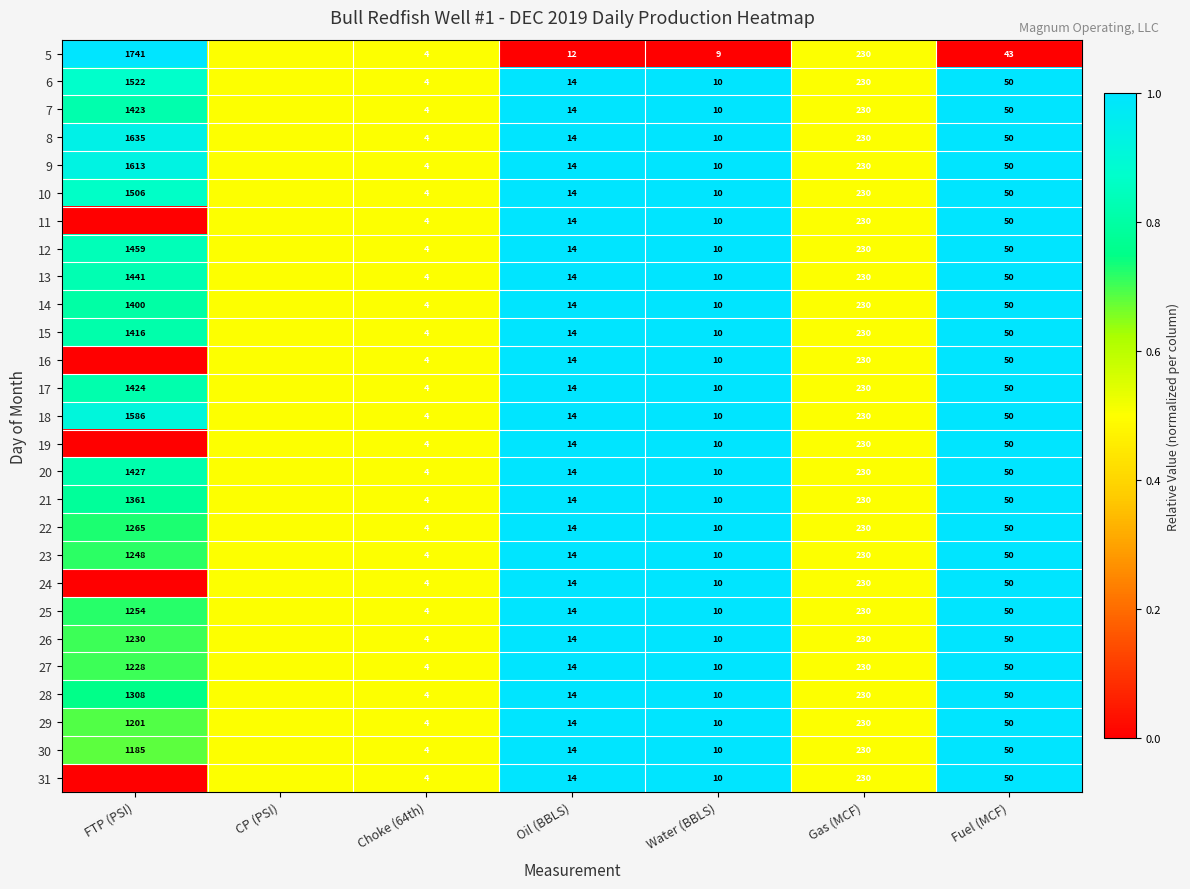

What is the difference between the 16 values at Oil (BBLS) and Water (BBLS)?

4.0